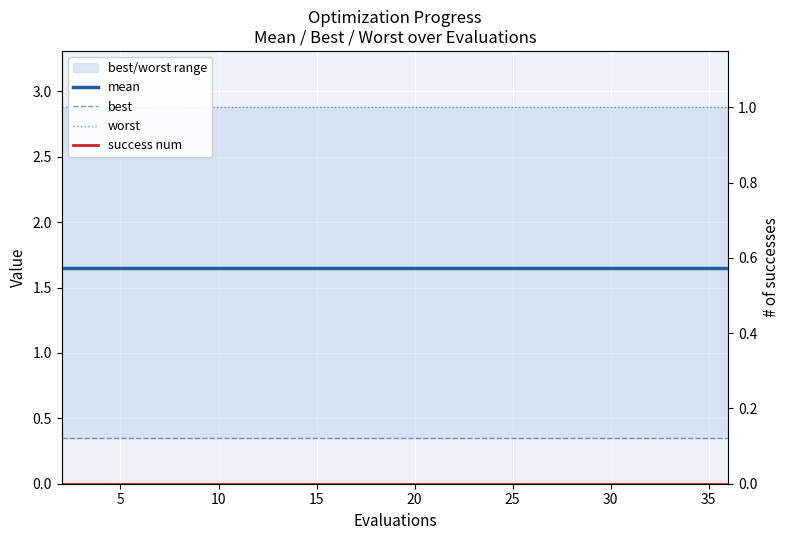

True or false: success num and mean cross at least once.

False